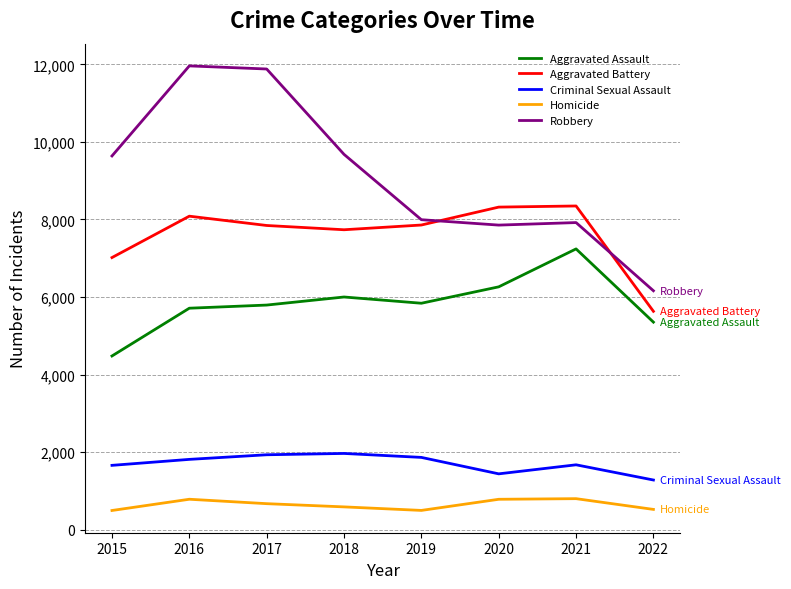

How many distinct data groups are displayed?

5